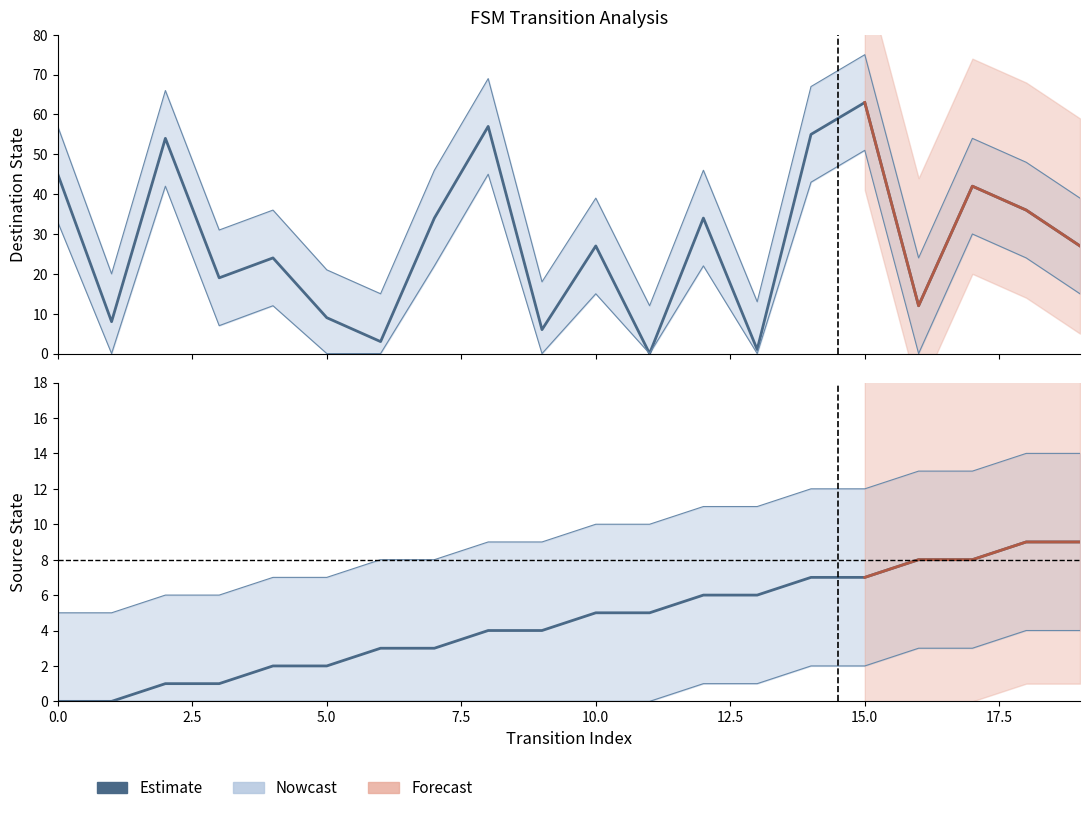

How many times do source_state and destination_state cross each other?

4